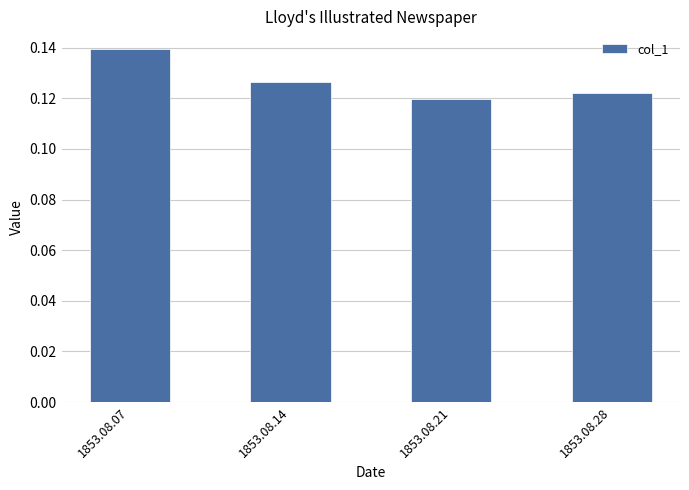

Between 1853.08.14 and 1853.08.21, which is larger?

1853.08.14